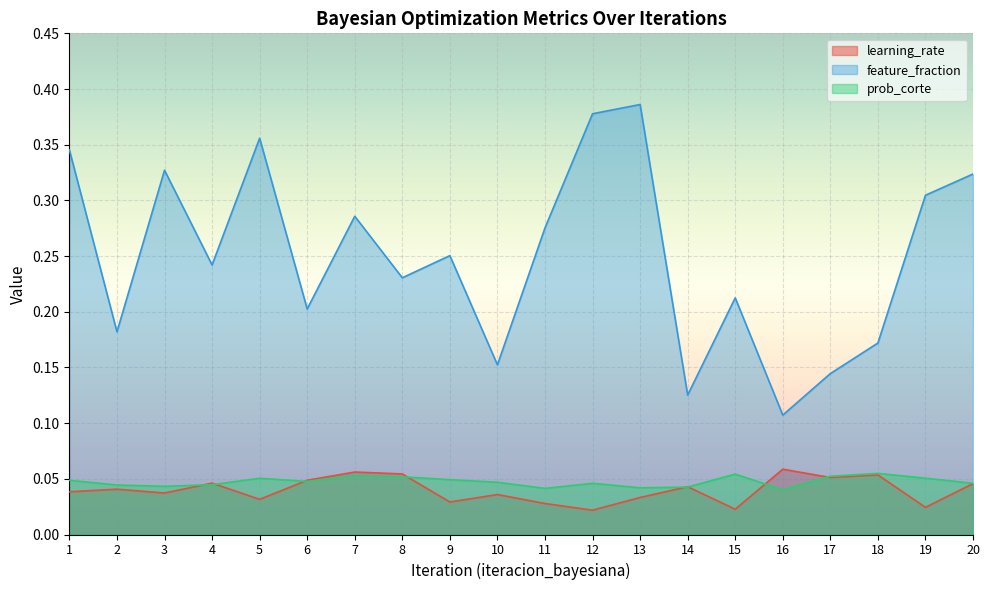

At 11, list the series in order from largest to smallest.

feature_fraction, prob_corte, learning_rate